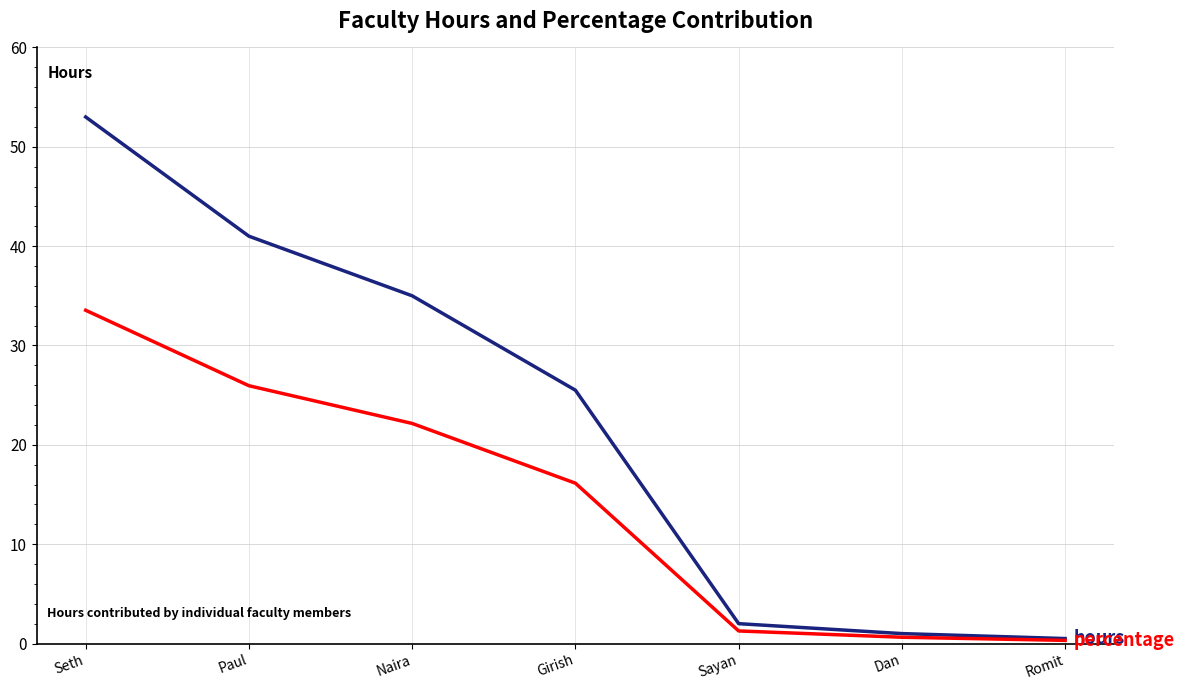

What is the spread (max minus min) of values at Sayan?

0.7